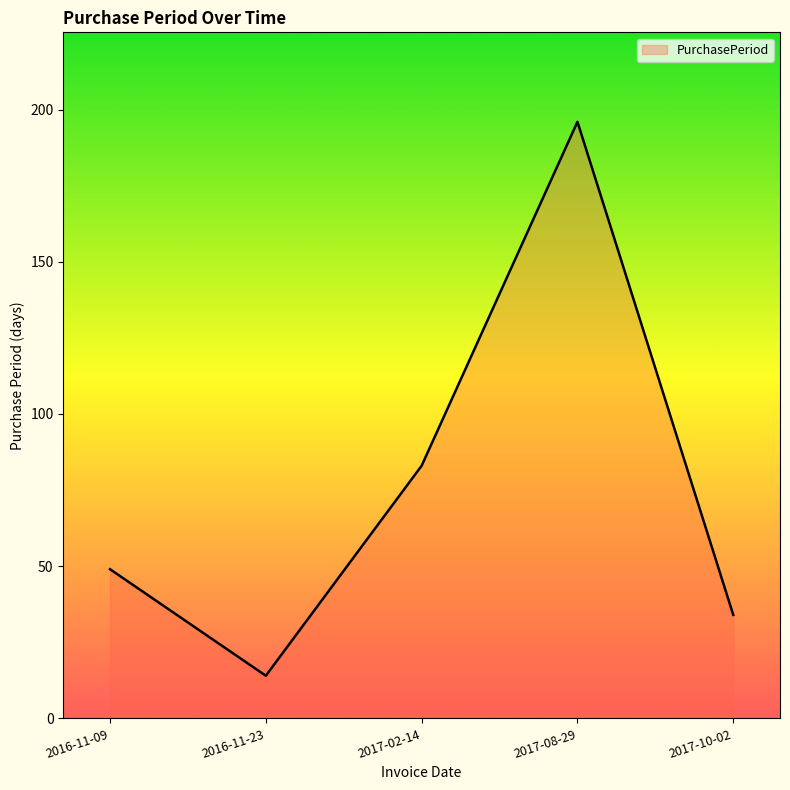

How many values are below 49?

2